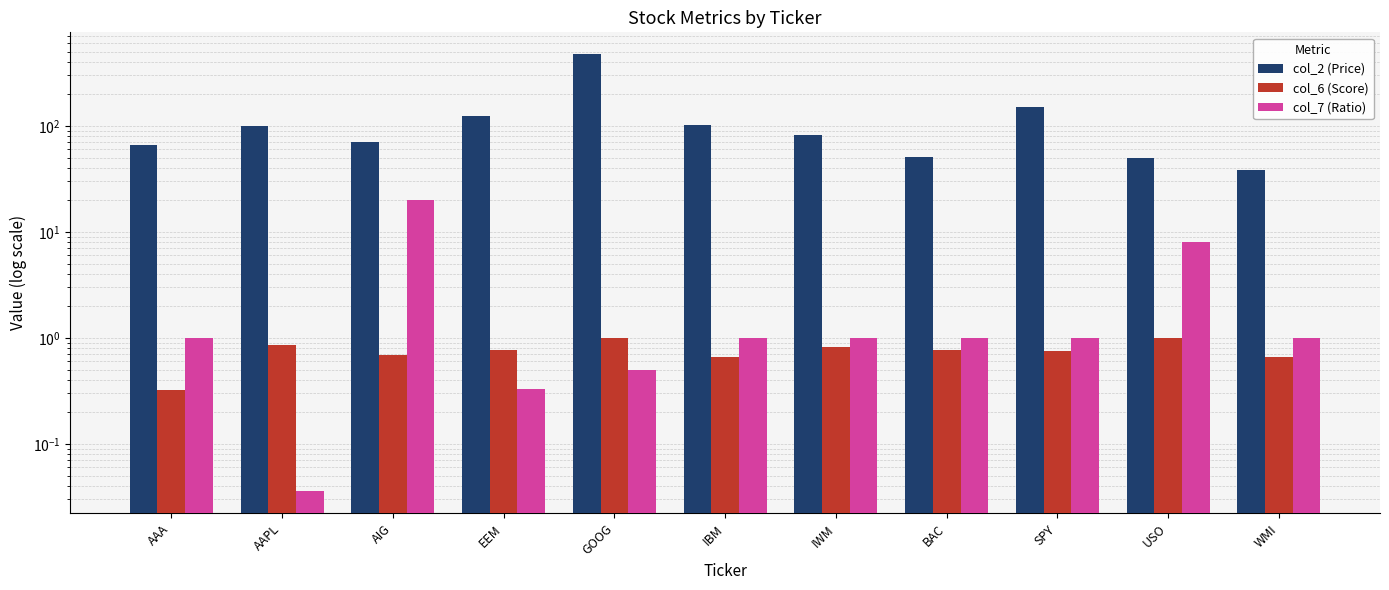

What is the difference between the col_6 (Score) values at AAA and USO?

0.7